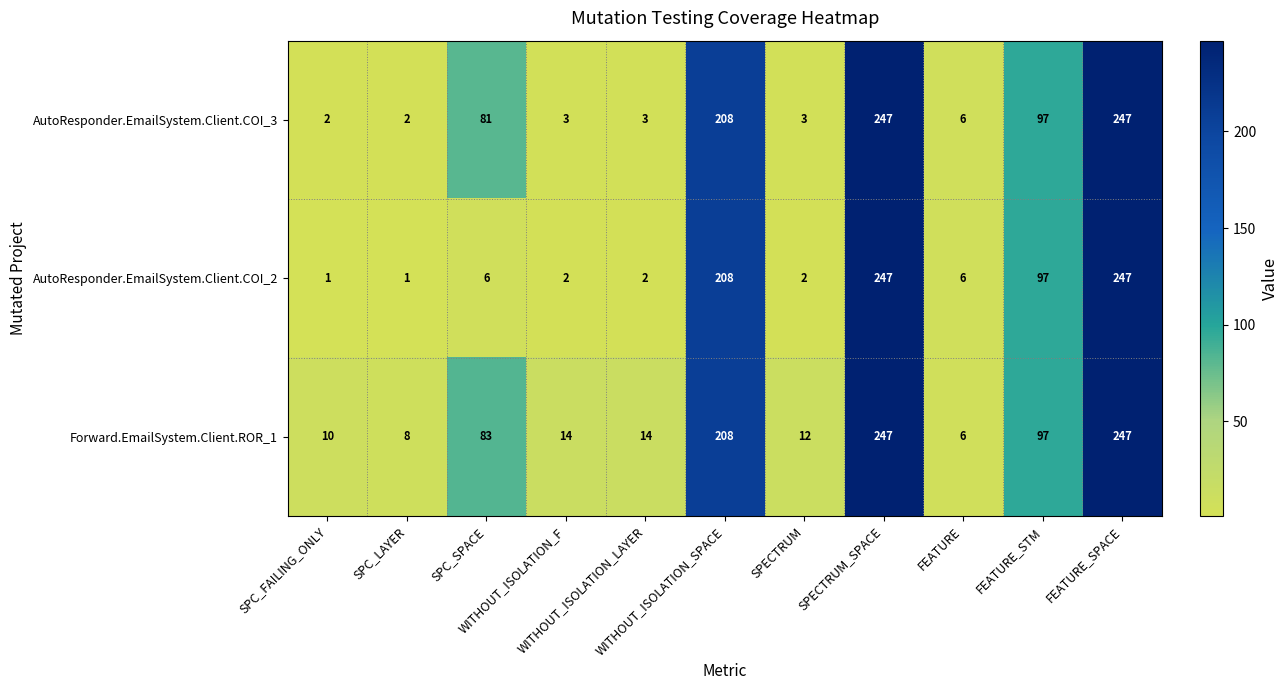

At how many categories does at least one series exceed 140?

3